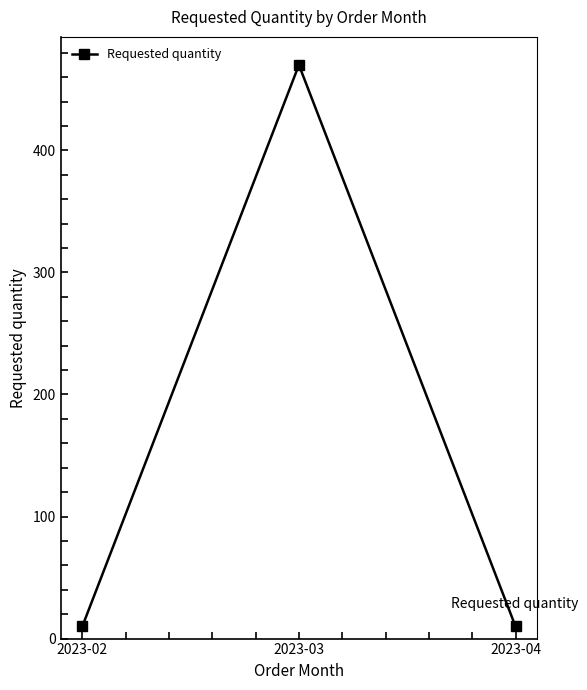

How many lines are shown in the chart?

1